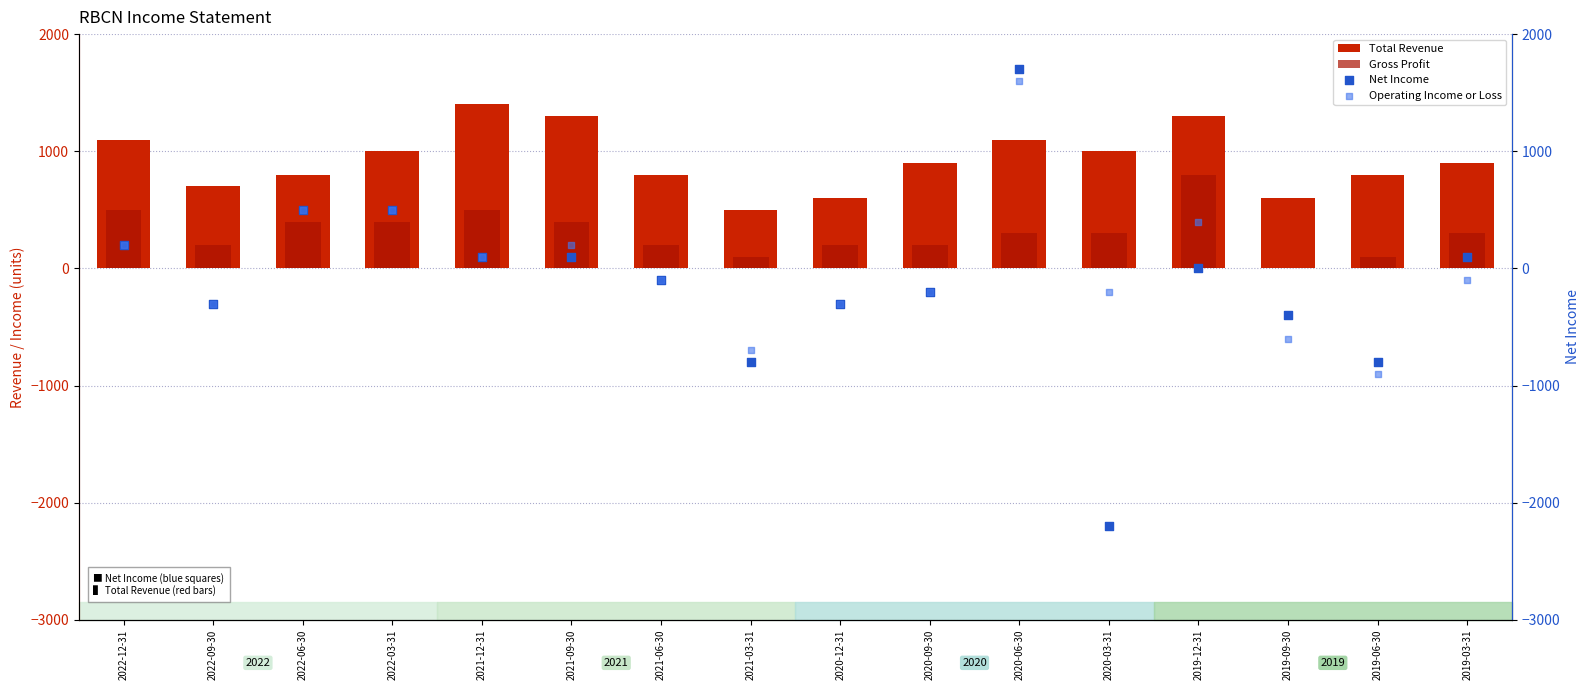

What are all the series names shown in the legend?

Total Revenue, Gross Profit, Net Income, Operating Income or Loss